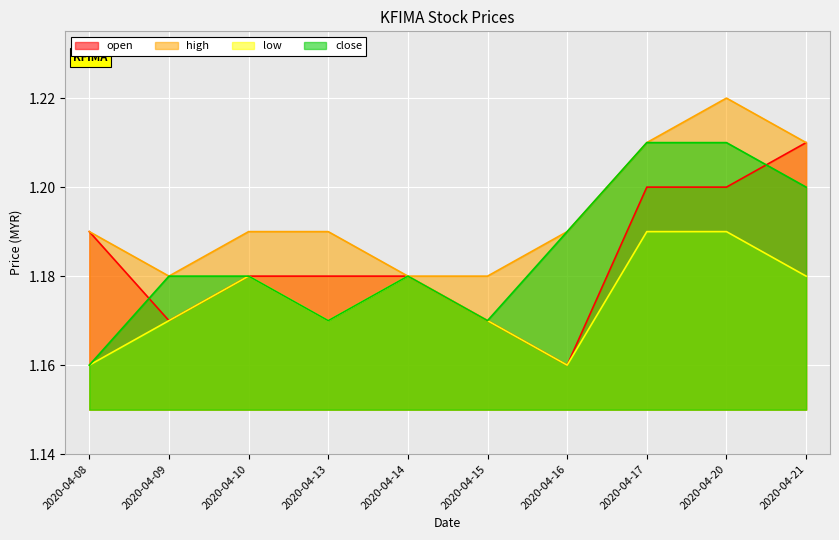

True or false: close and open intersect in this chart.

True